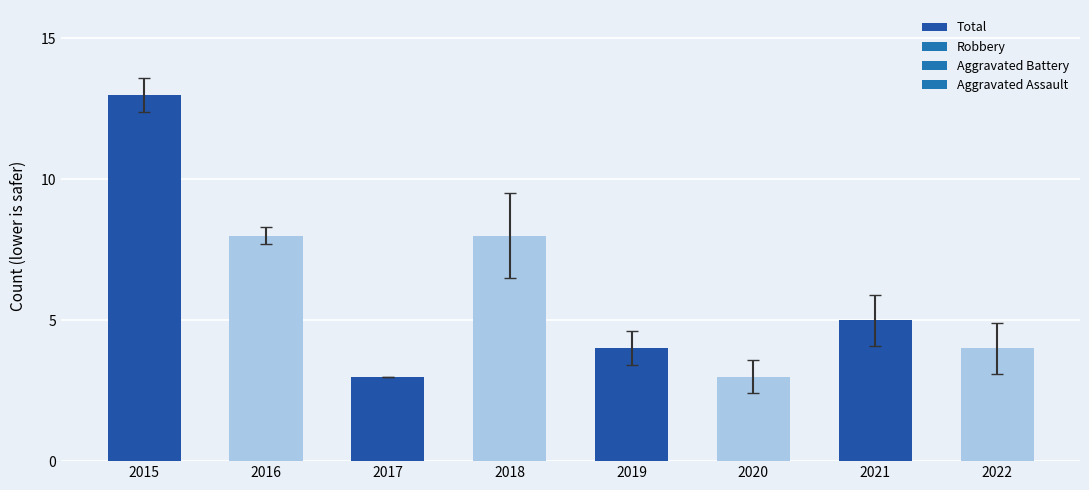

How many bars are there in total?

8